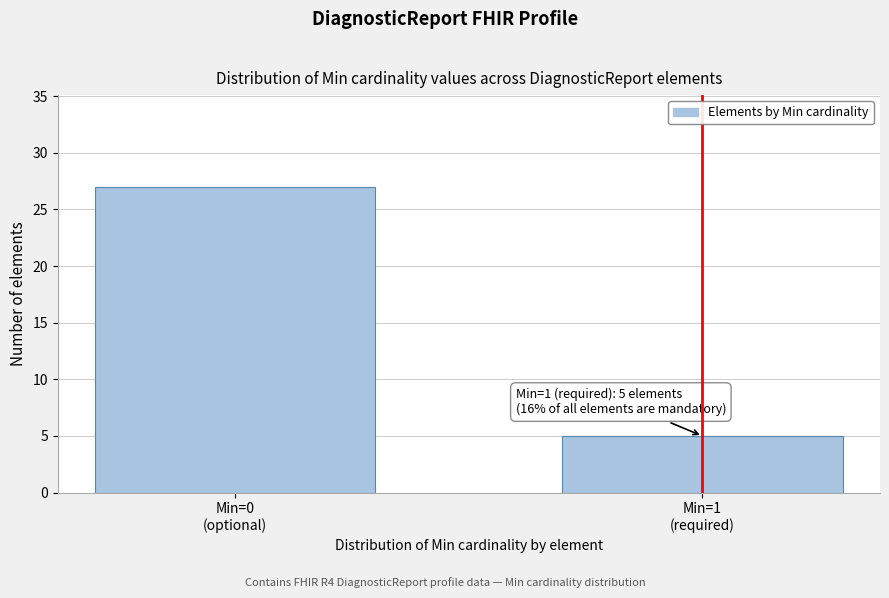

Reading right to left, transcribe all the data shown in this chart.

5	27